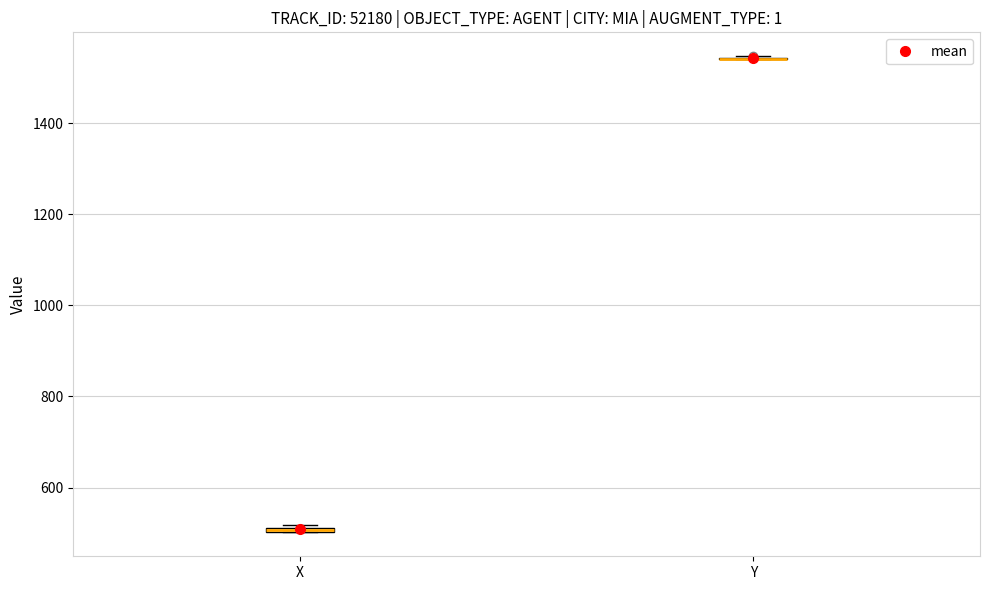

Where is the upper edge of the box for X on the y-axis? The values are not printed on the chart, so give them approximately, as read against the axis.

520